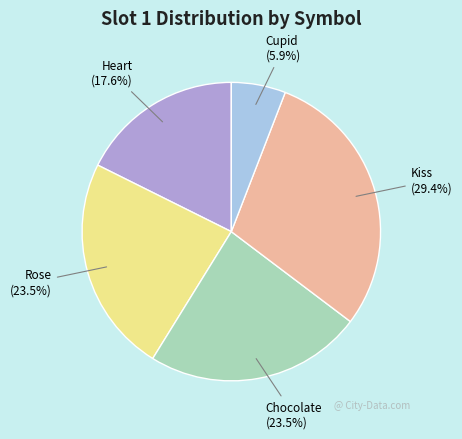

Does Cupid represent more than half of the total?

No